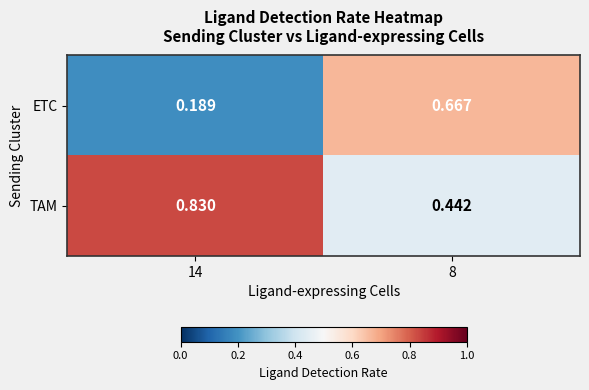

Which series has the largest total across all categories?

TAM